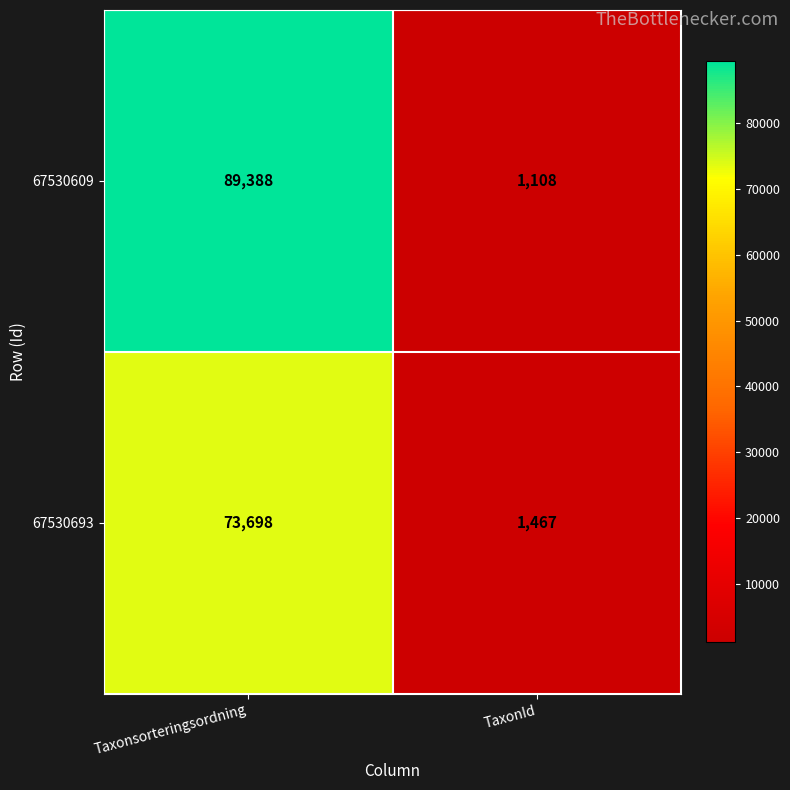

Reading right to left, extract all data points from this chart.

67530609: TaxonId=1108	Taxonsorteringsordning=89388
67530693: TaxonId=1467	Taxonsorteringsordning=73698